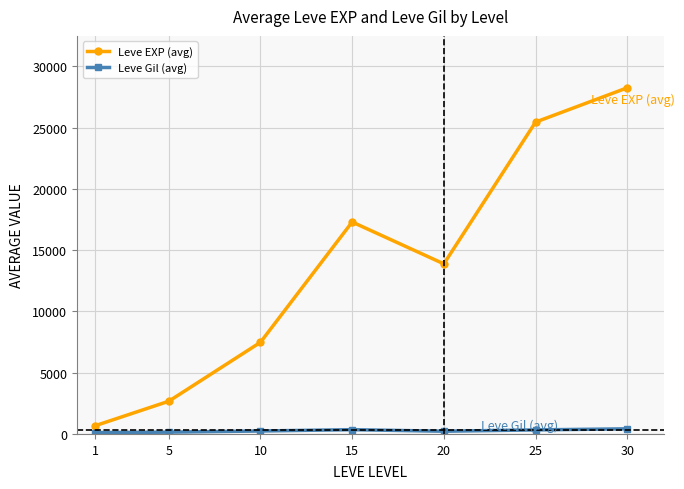

What is the value of the Leve EXP (avg) point at the 2nd from the left?

2668